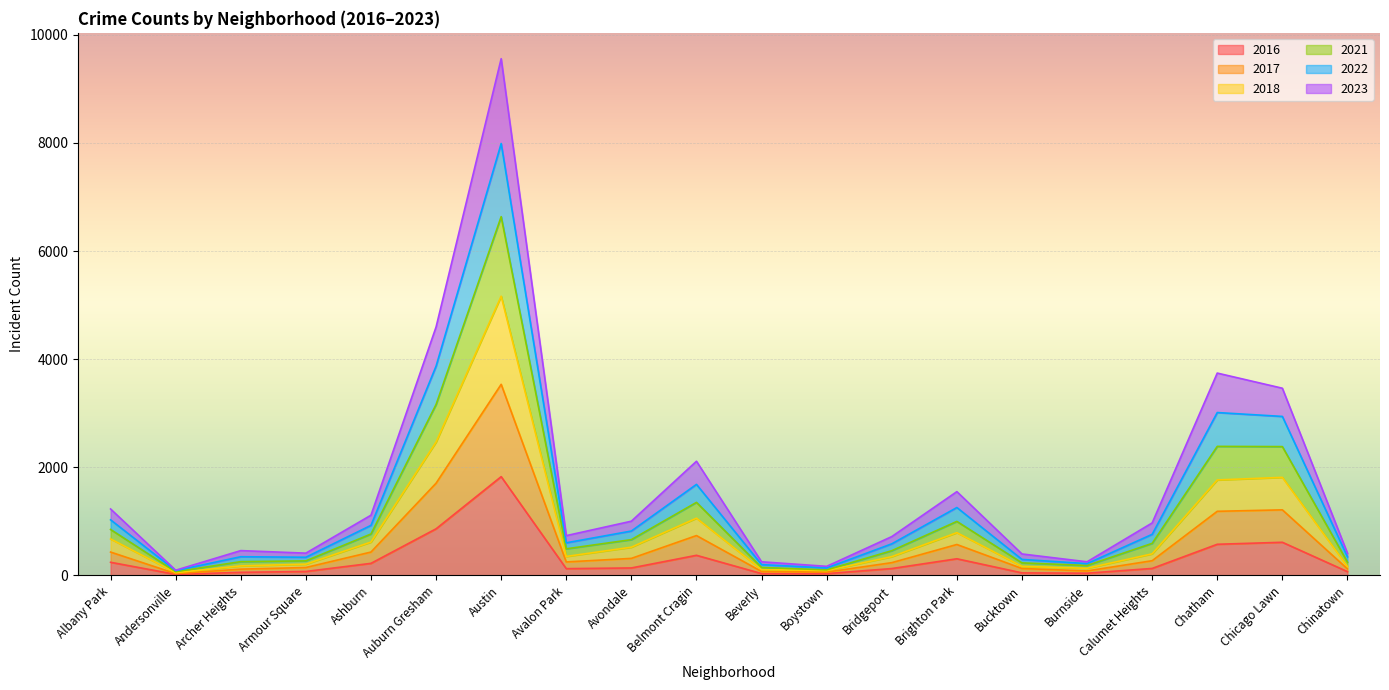

Where is the first local minimum for 2021?

Andersonville